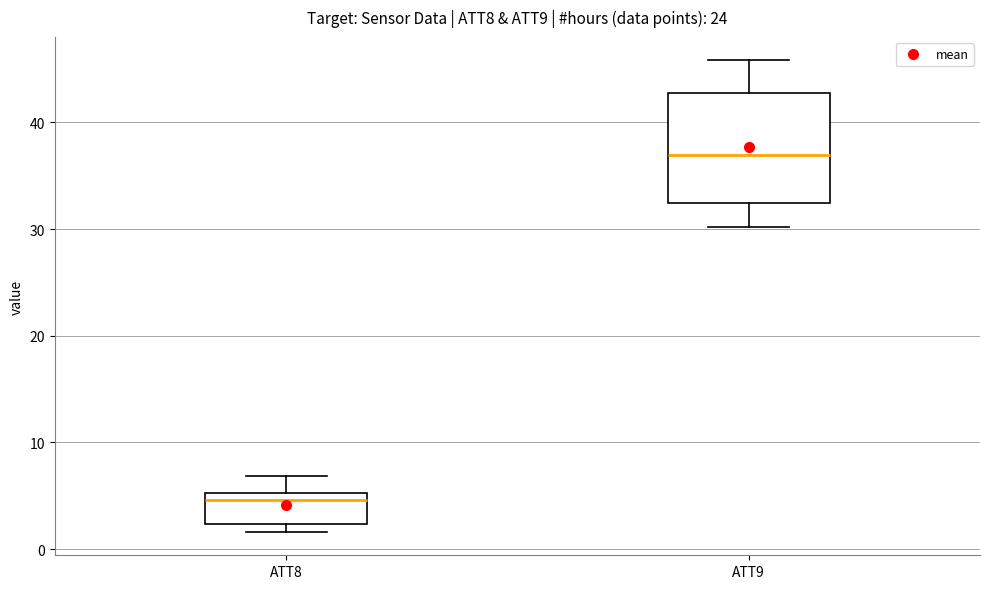

Reading left to right, transcribe this box plot: for each box, give where its median line is, the range the box spans, and where its two whiskers end, as read against the y-axis. The values are not printed on the chart, so give them approximately, as read against the axis.

ATT8: median 5 (just below the box's upper edge), box 2 to 5, whiskers 2 (just below the box's lower edge) to 7
ATT9: median 37, box 32 to 43, whiskers 30 to 46